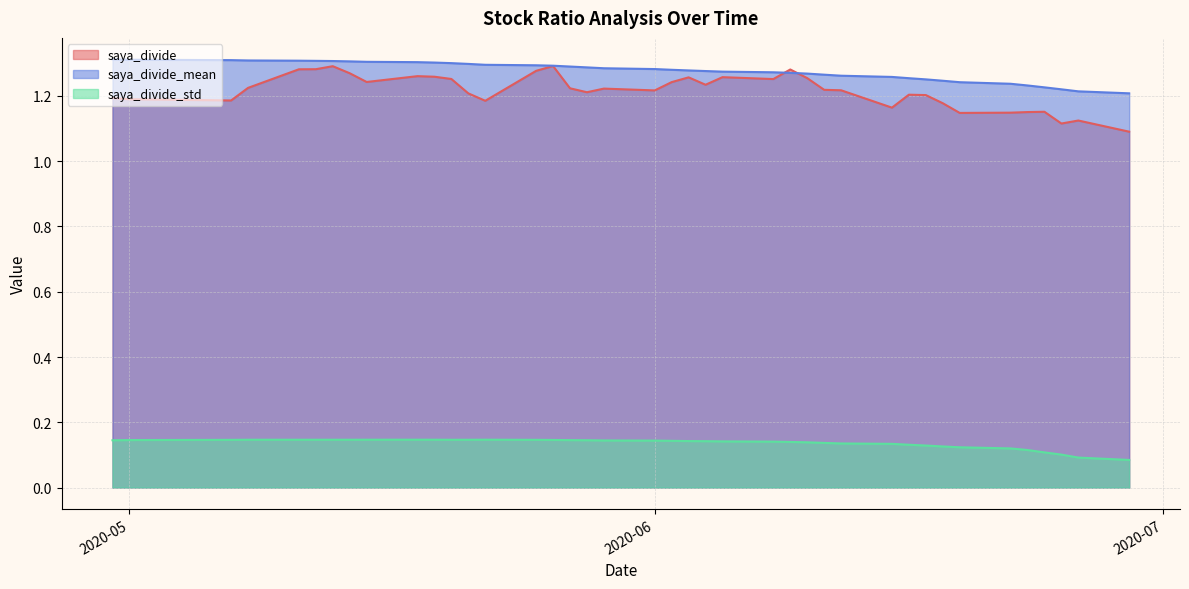

What is the minimum value shown in the chart?

0.1